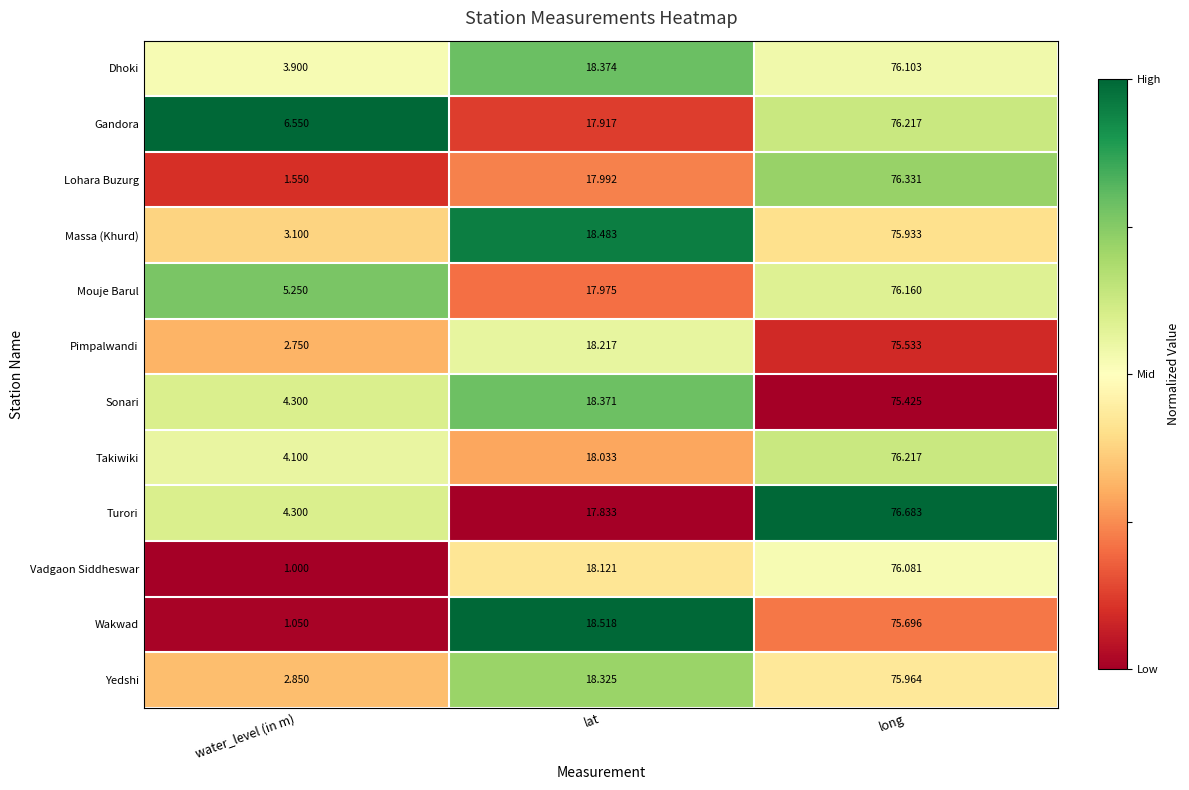

Which series changed the most between water_level (in m) and long?

Vadgaon Siddheswar